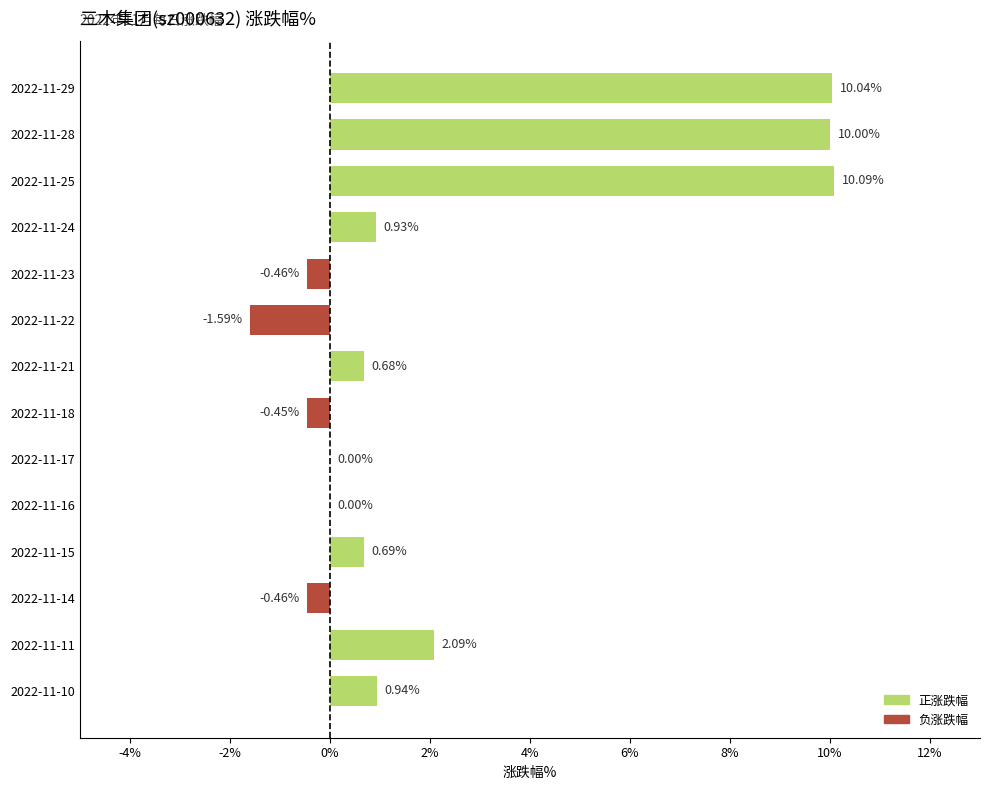

Count the number of categories in the chart.

14